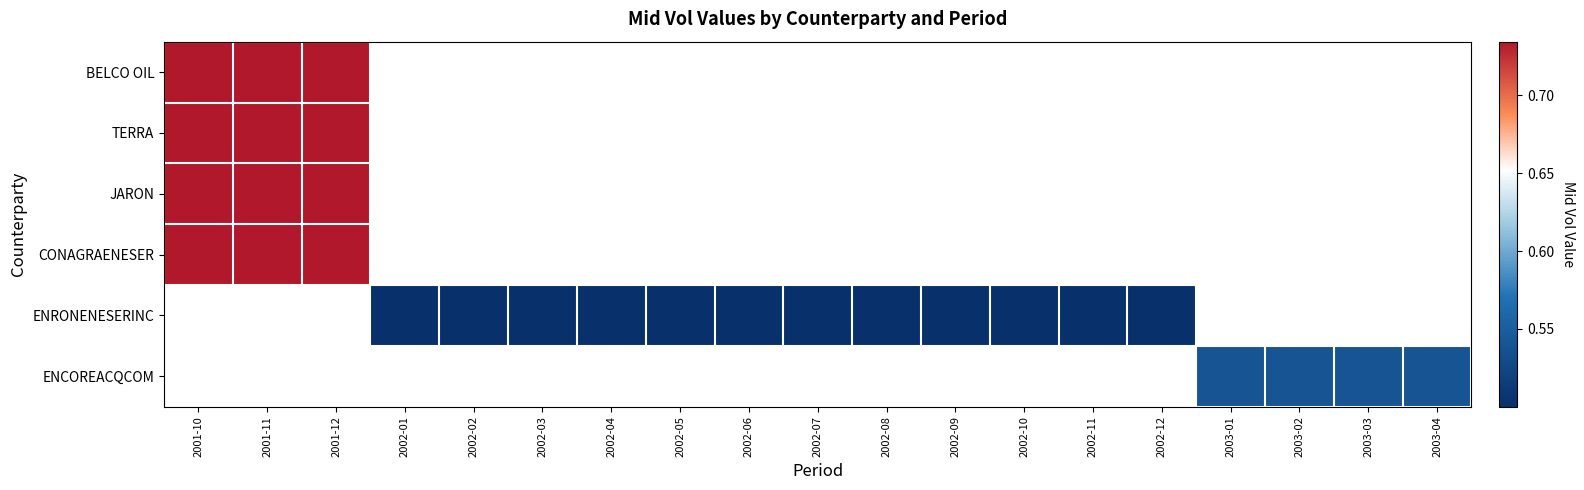

Which label corresponds to the largest value in the chart?

2001-10